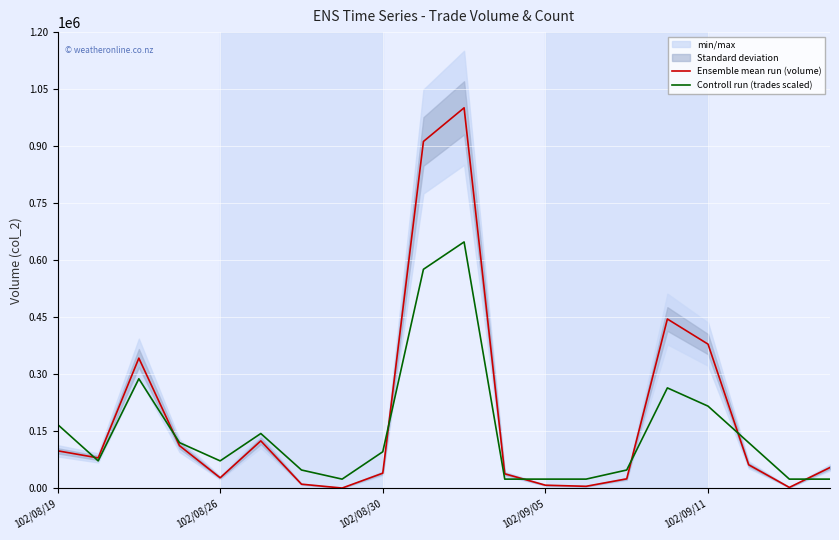

What is the maximum value for Controll run (trades scaled)?

648000